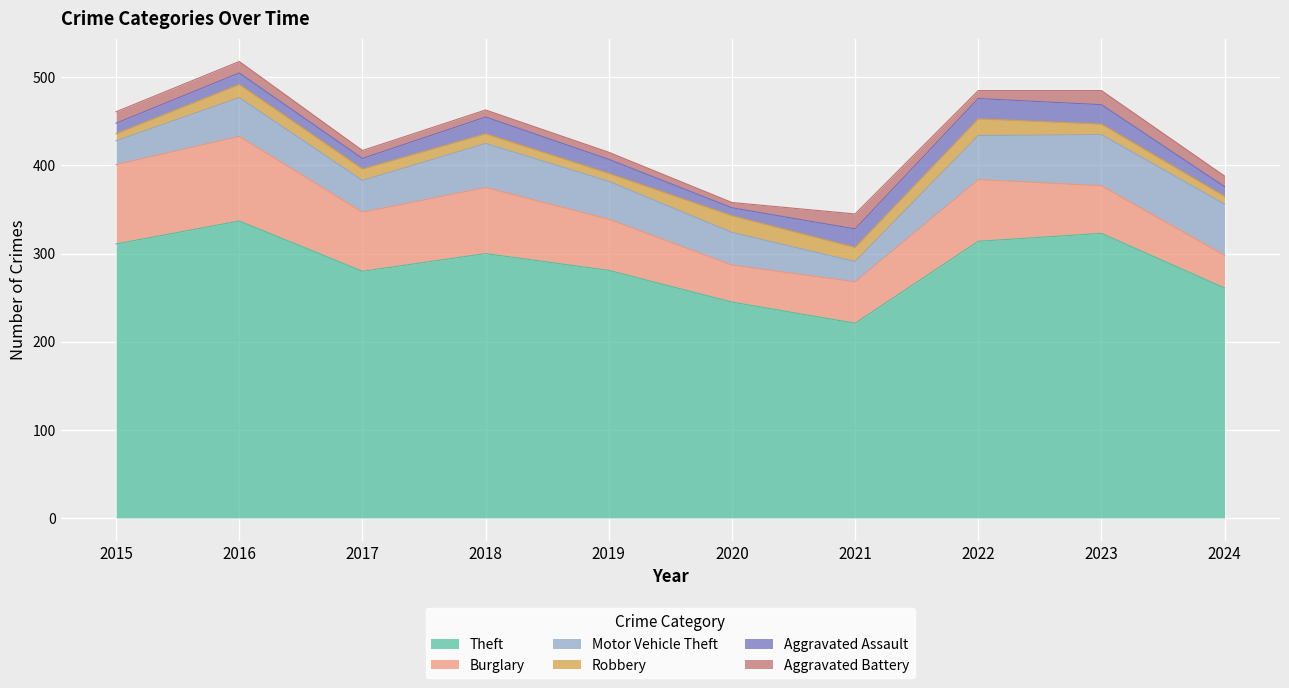

At which category does Burglary reach its first local valley?

2017